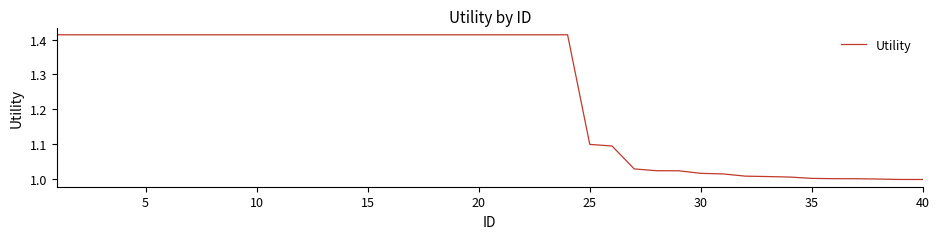

What is the difference between the maximum and minimum values?

0.4